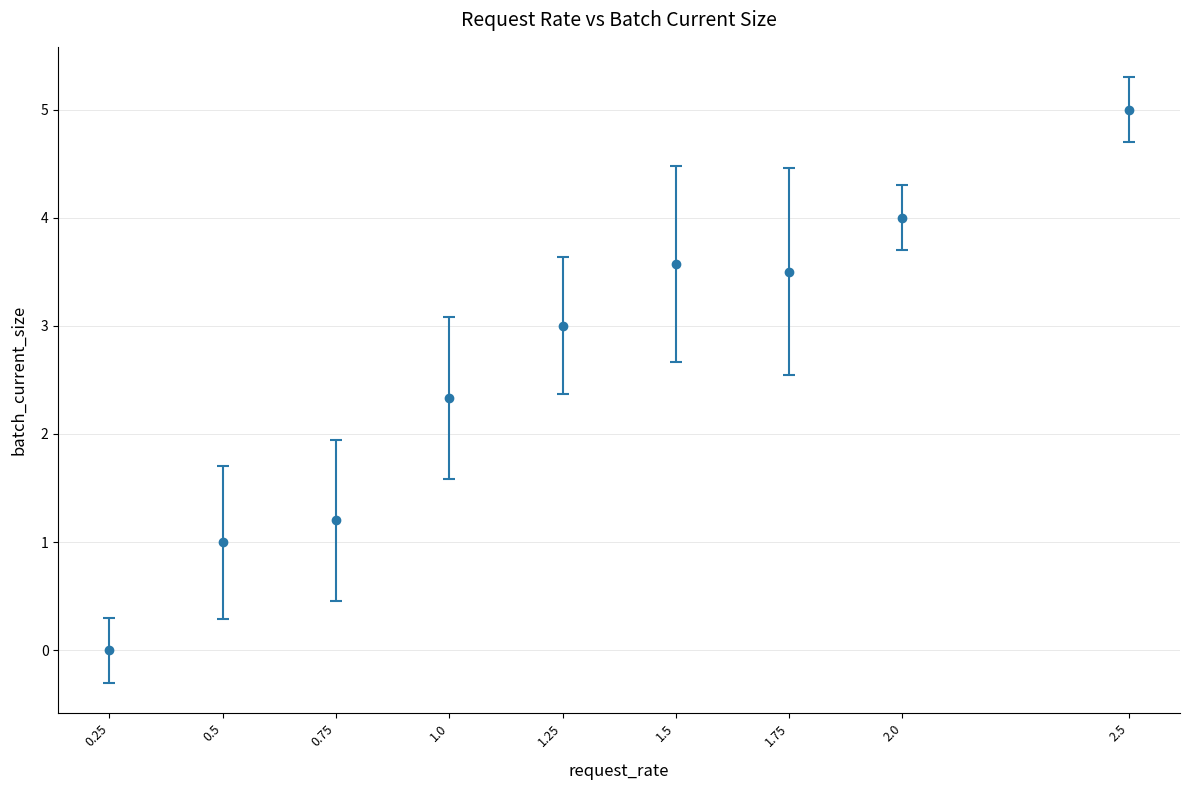

Which category has the highest value across all series?

2.5